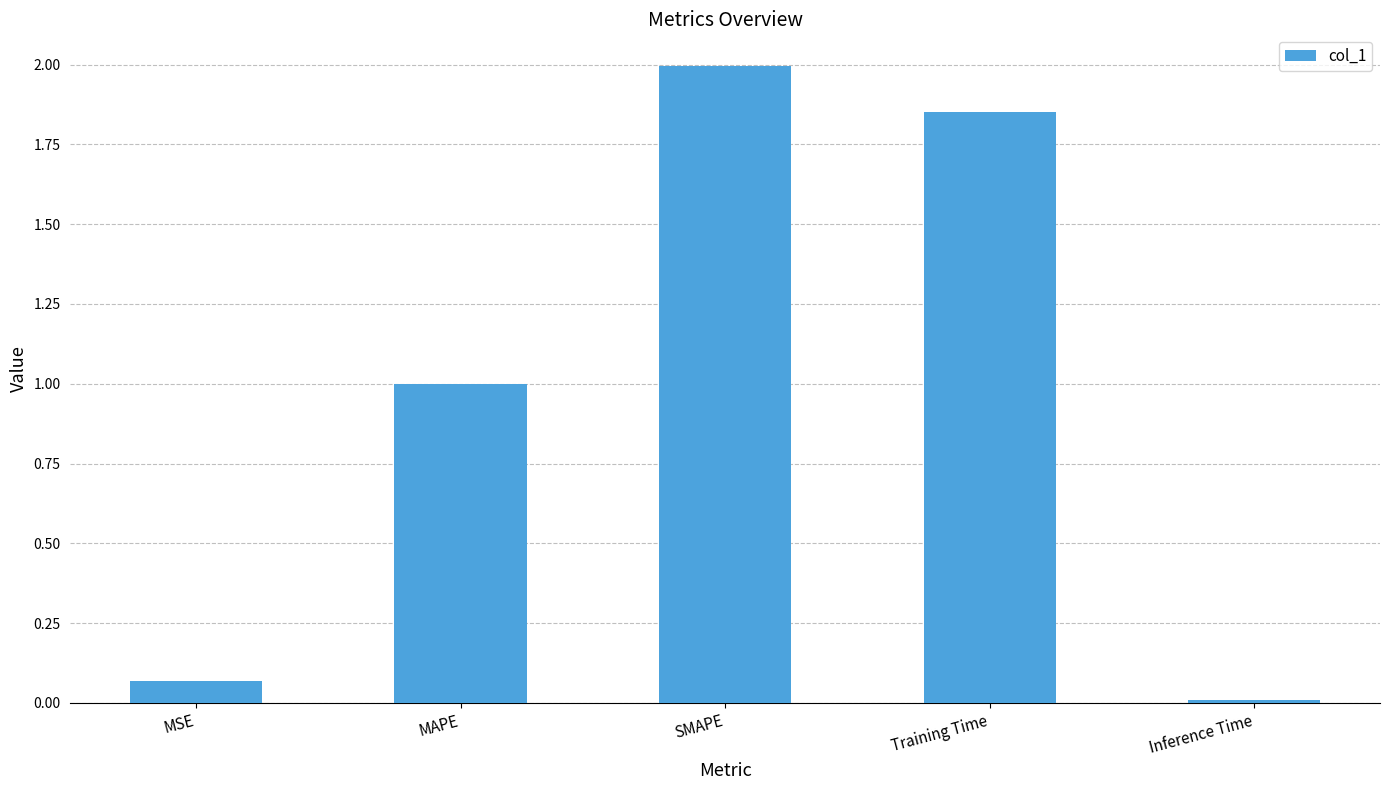

List the labels in order of value, largest first.

SMAPE, Training Time, MAPE, MSE, Inference Time